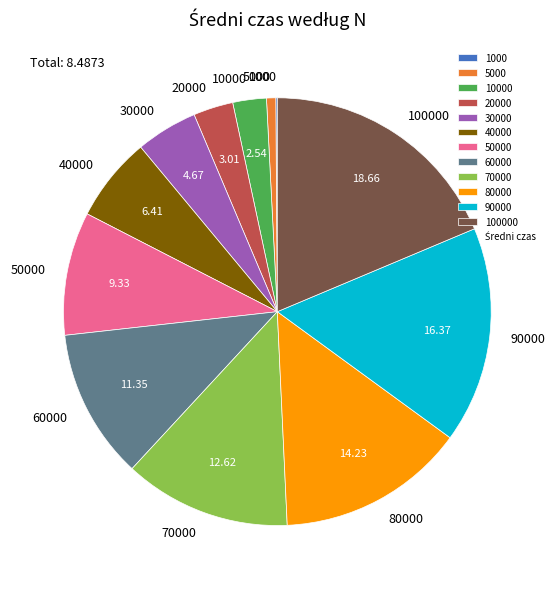

Between 30000 and 80000, which is larger?

80000